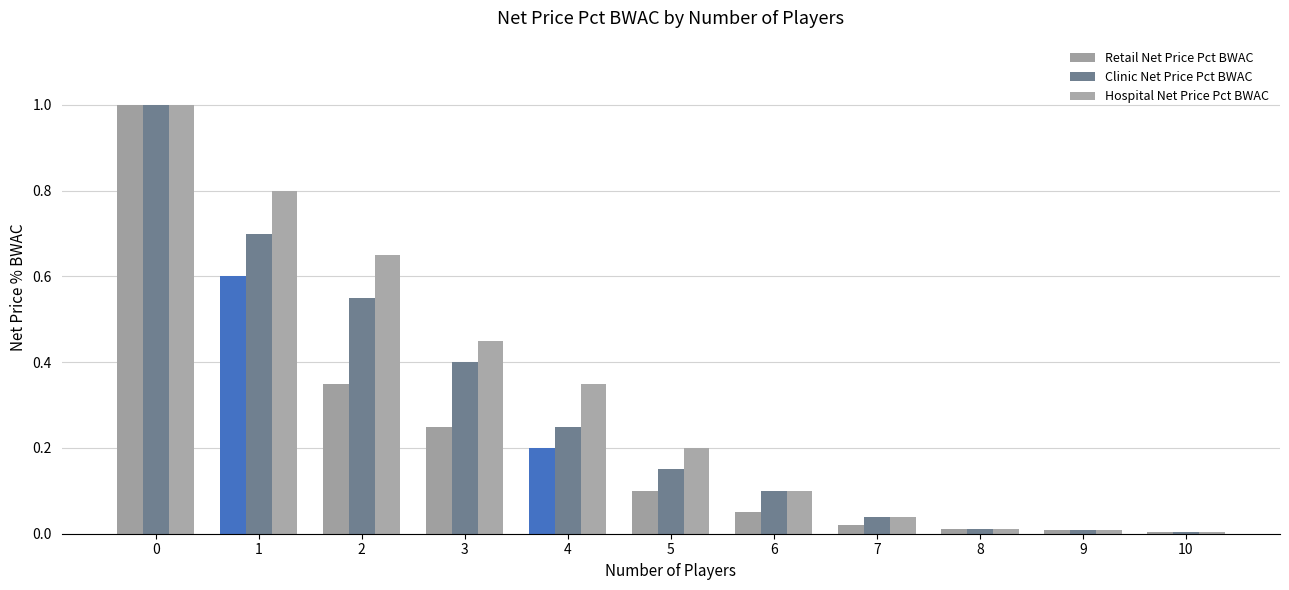

Which series has the widest spread of values?

Retail Net Price Pct BWAC